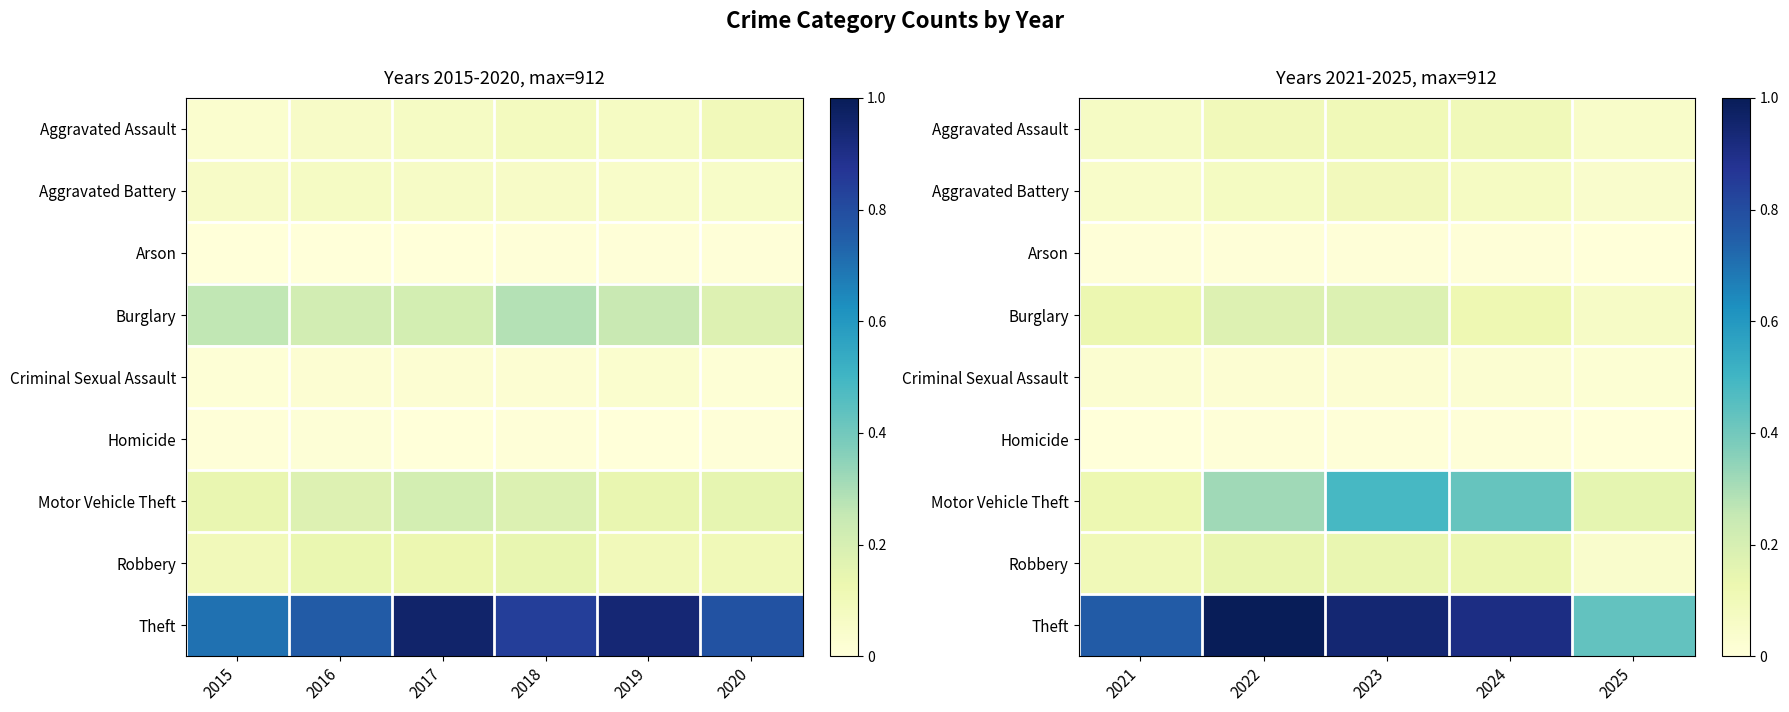

The value of Theft at 2024 is 0.3. True or false?

False